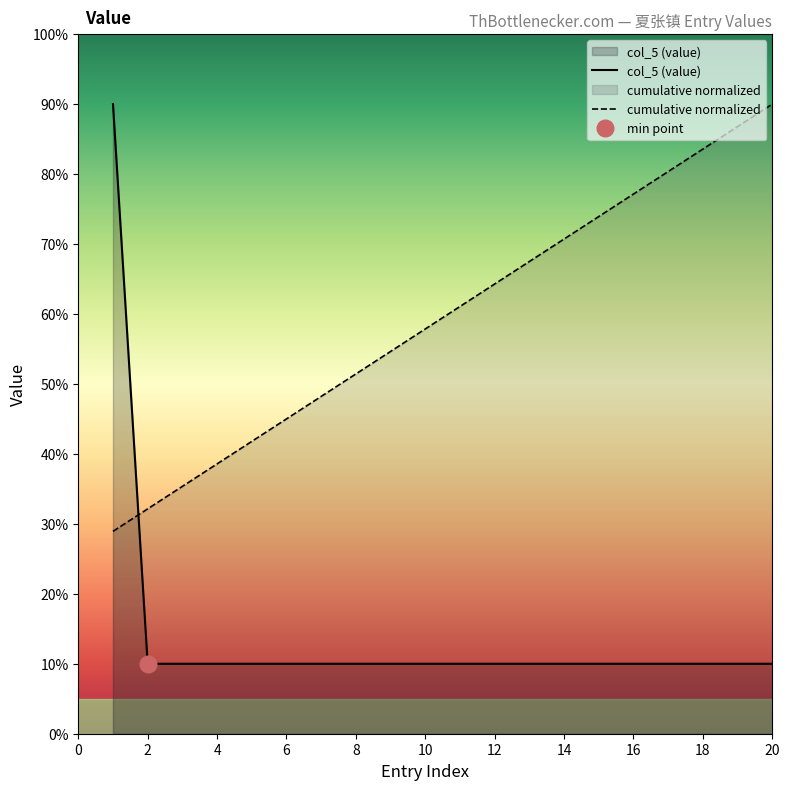

Which series has the largest range (max minus min)?

col_5_values